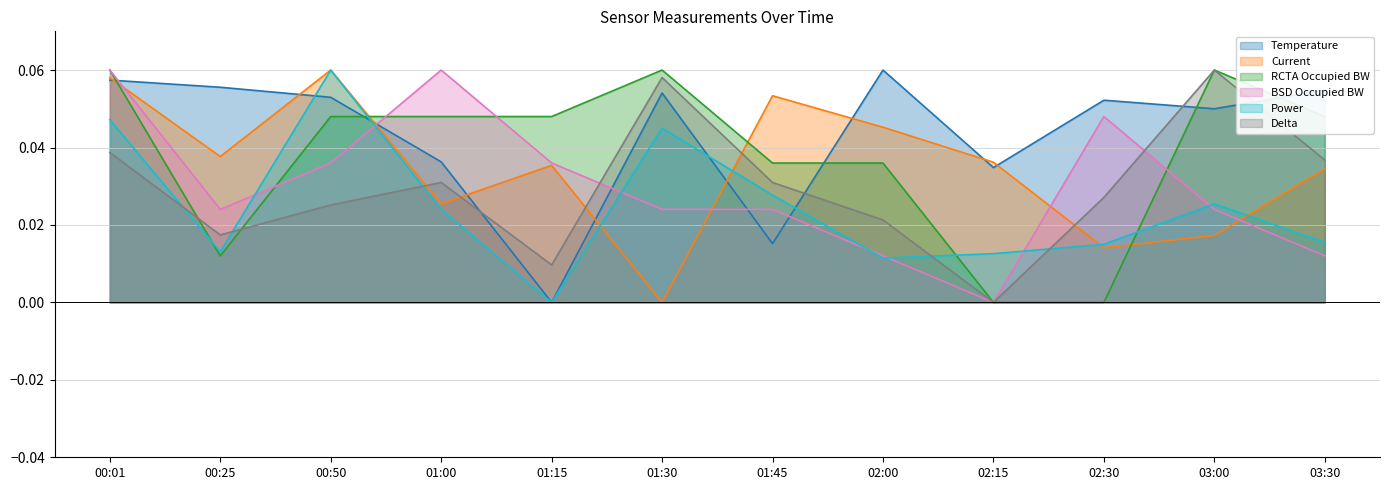

Rank the categories by RCTA Occupied BW value from highest to lowest.

00:01, 01:30, 03:00, 00:50, 01:00, 01:15, 03:30, 01:45, 02:00, 00:25, 02:15, 02:30